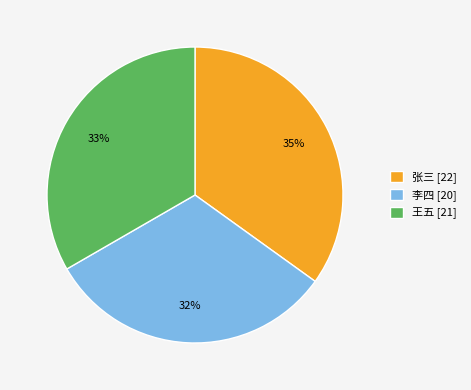

Rank the categories by value from lowest to highest.

李四, 王五, 张三